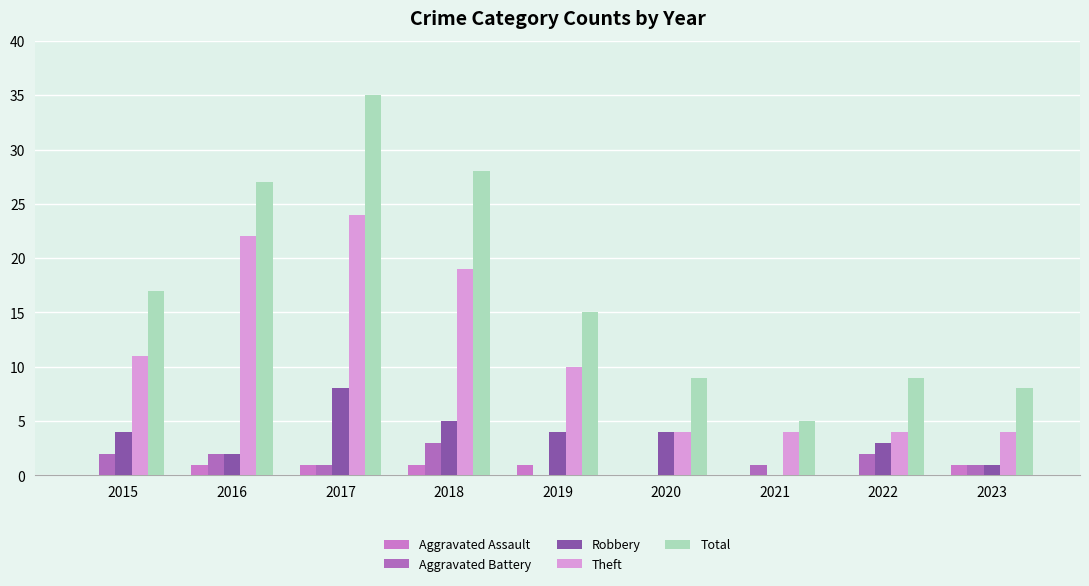

How many data points does each series have?

9